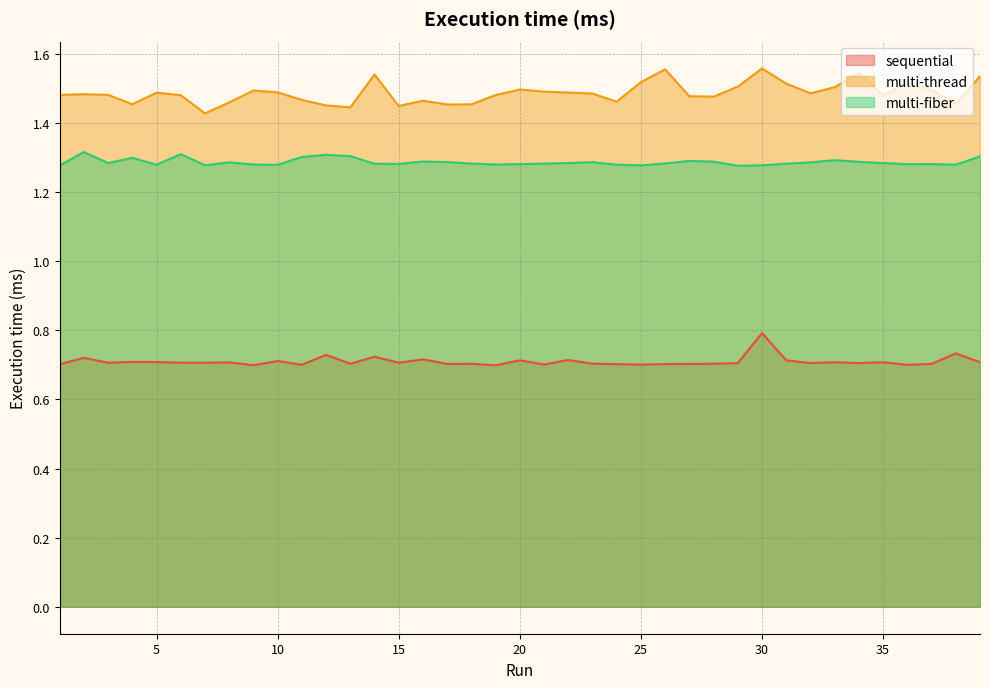

Where is sequential nearest to the value 0?

19